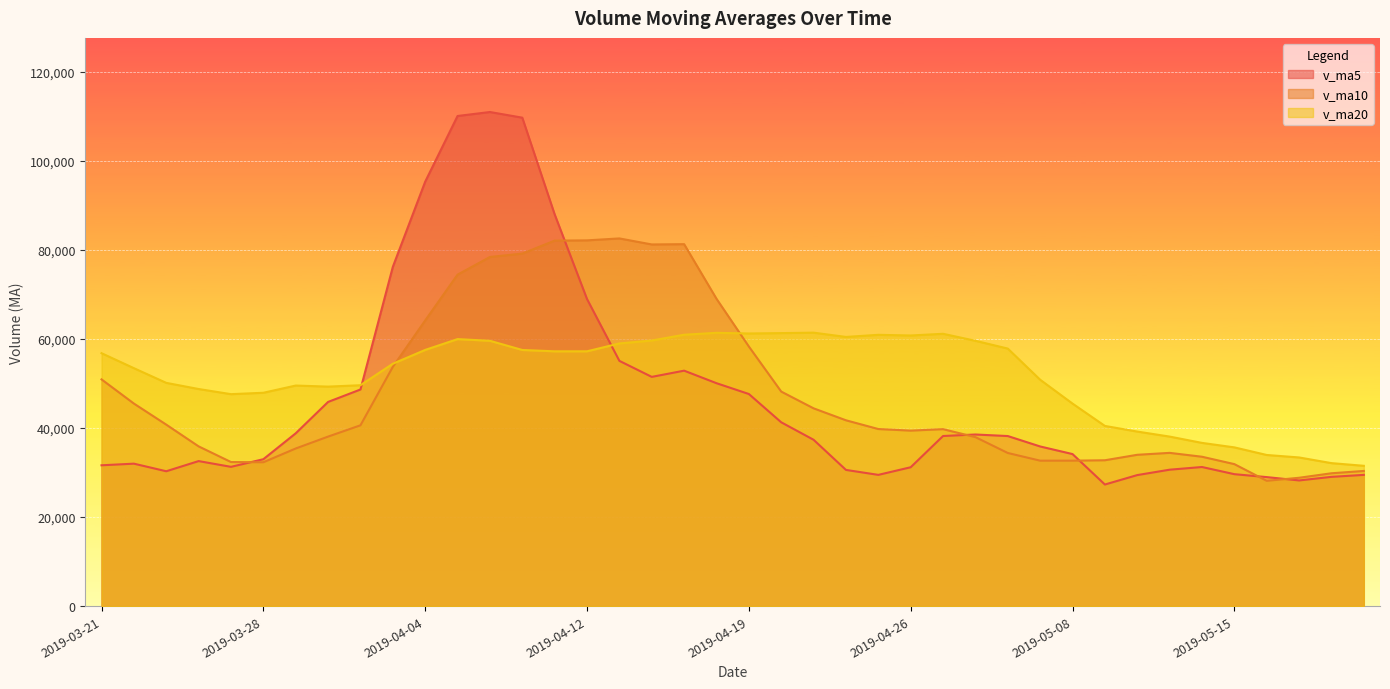

True or false: v_ma5 has more than 1 interior local peaks.

True